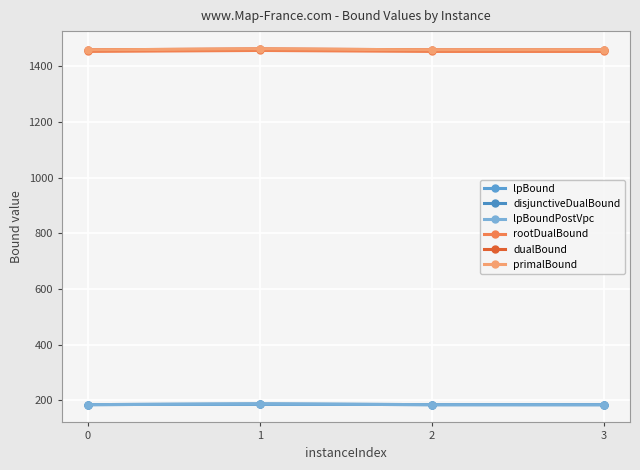

What is the maximum value for primalBound?

1462.4